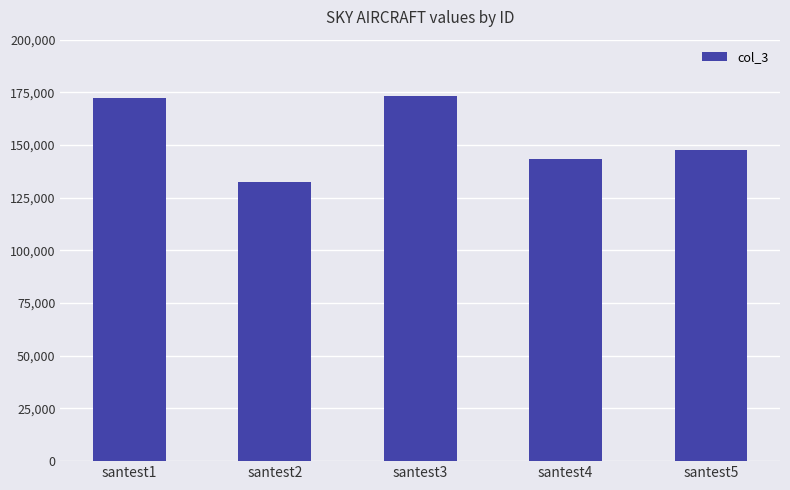

Which has a higher value, santest5 or santest2?

santest5